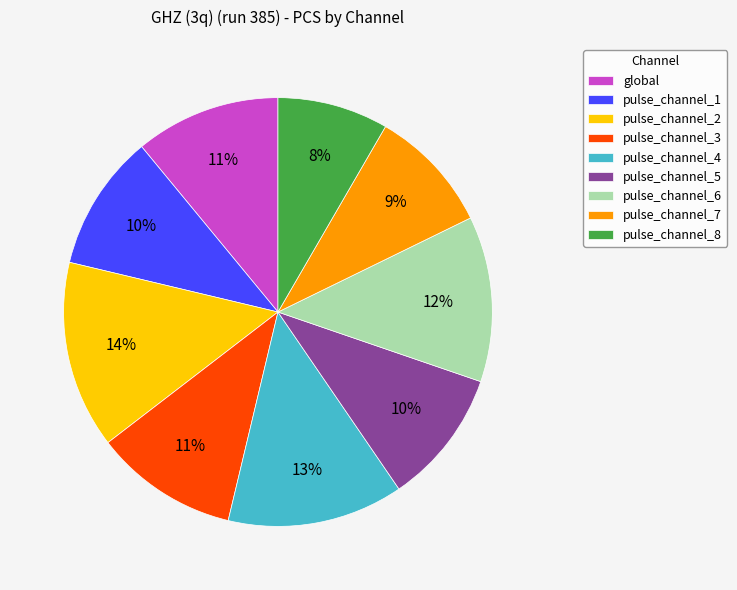

Combined, do pulse_channel_2 and pulse_channel_3 account for over 50%?

No